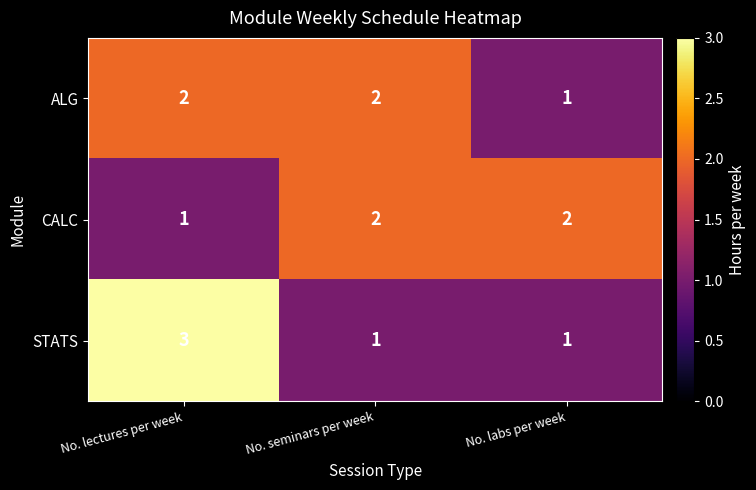

Count the ALG values in the range 1 to 2.

3